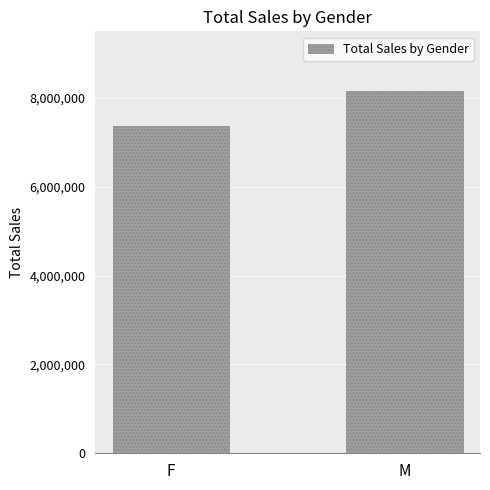

How many bars are there in total?

2